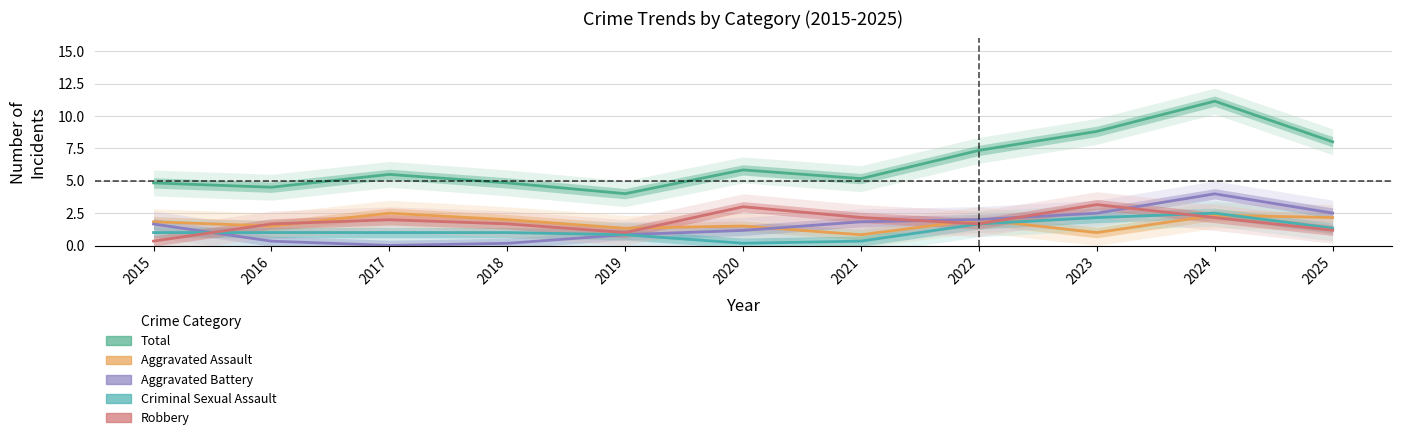

Which series has the widest spread of values?

Total